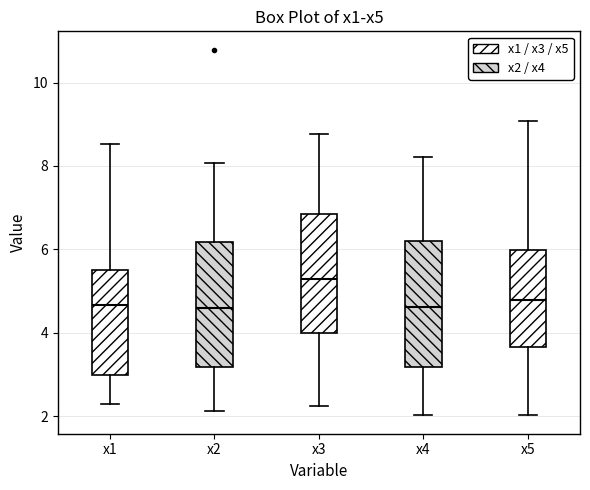

Where does the upper whisker of the box for x2 end on the y-axis? The values are not printed on the chart, so give them approximately, as read against the axis.

8.0